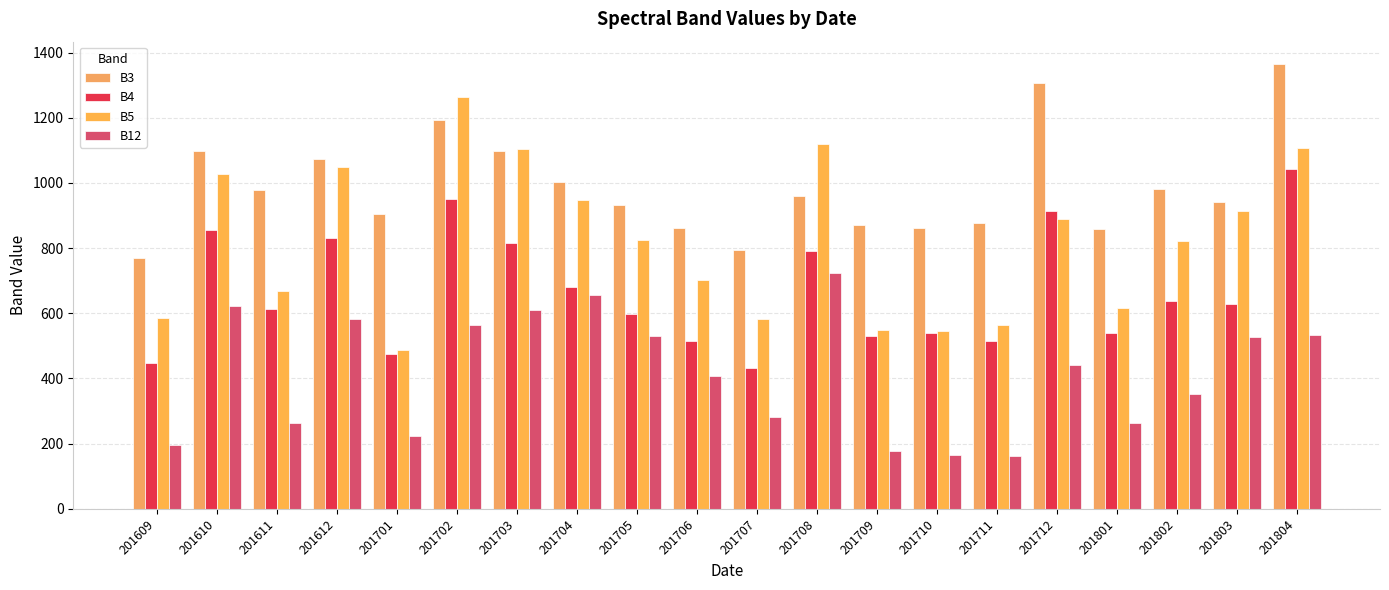

Between 201712 and 201801, which series saw the biggest shift?

B3